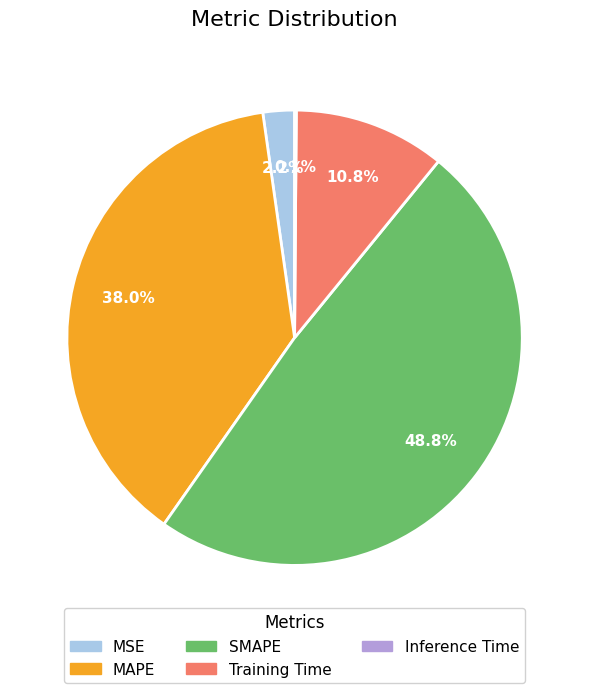

Is there any slice that represents more than half of the pie?

No